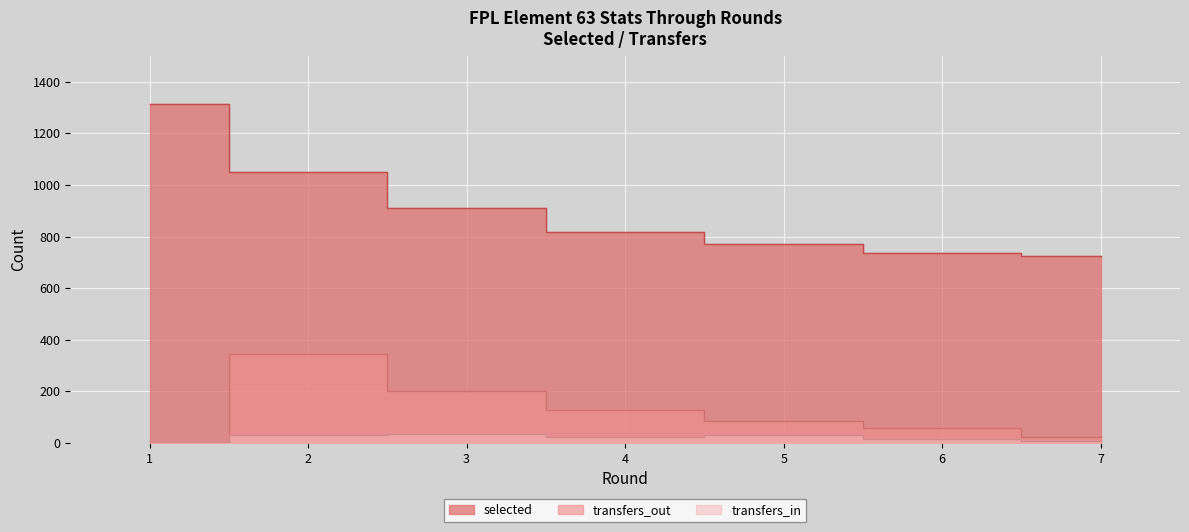

Rank the series by their maximum value, from lowest to highest.

transfers_in, transfers_out, selected